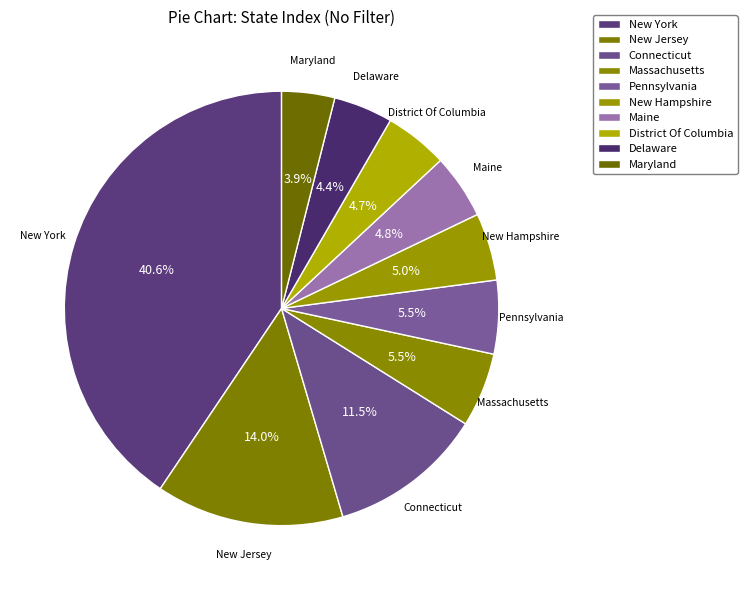

Count the number of slices in the pie.

10